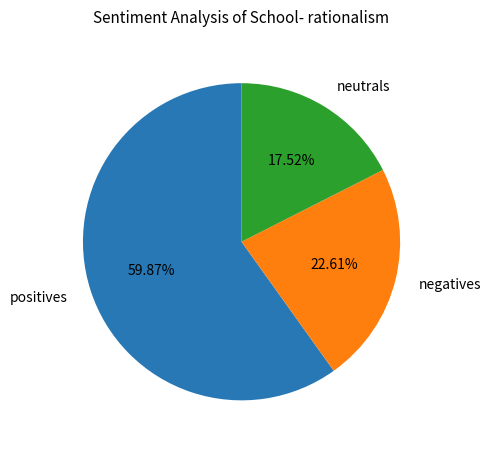

Does neutrals account for over 50% of the chart?

No